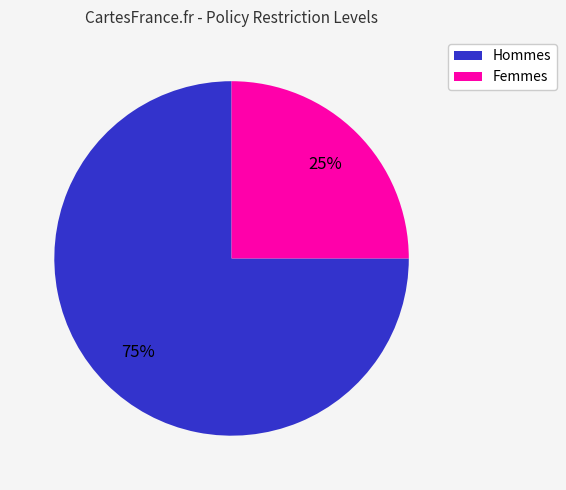

Which slice represents more than half of the pie?

Hommes